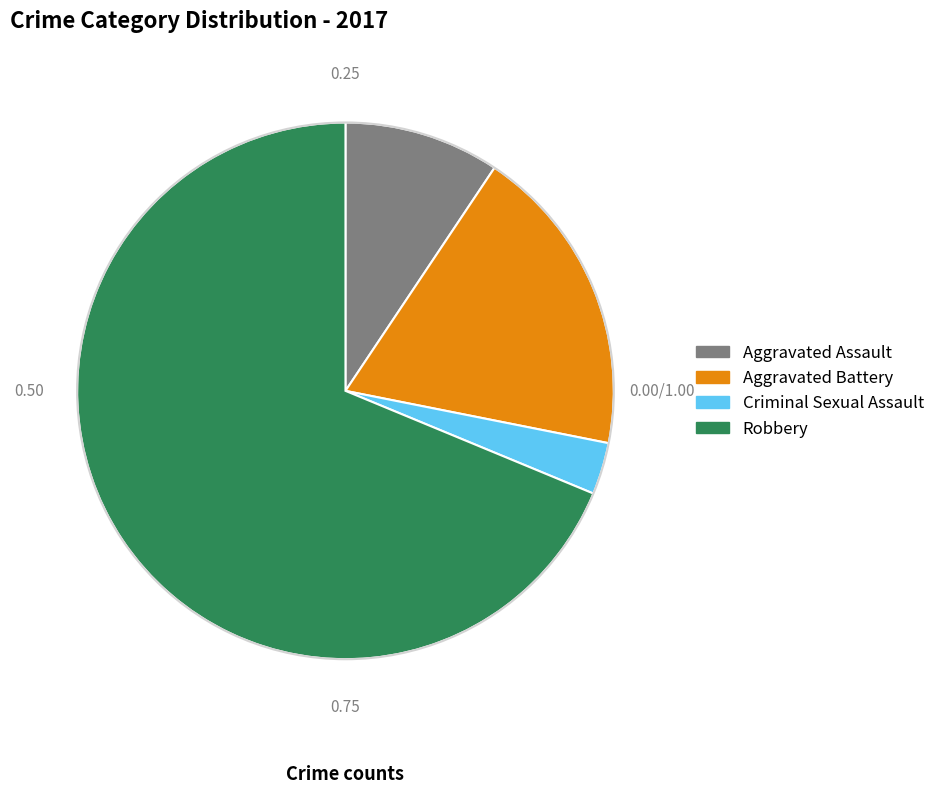

Rank the categories by value from highest to lowest.

Robbery, Aggravated Battery, Aggravated Assault, Criminal Sexual Assault